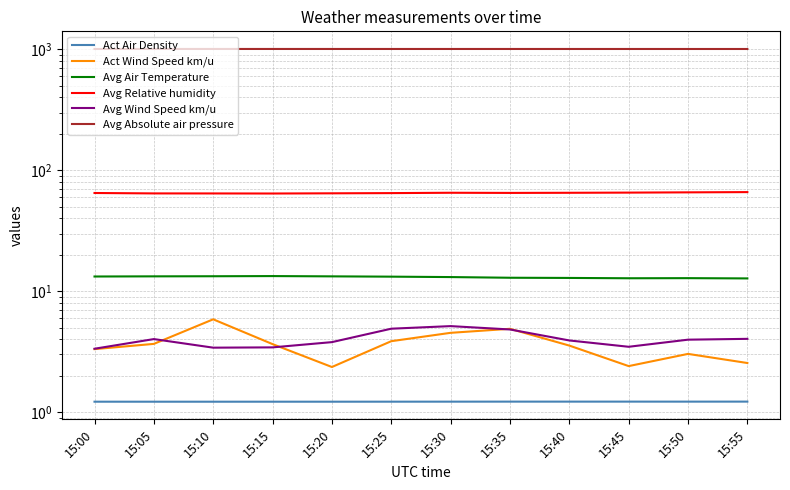

Reading left to right, transcribe all the data shown in this chart.

Act Air Density: 1.2	1.2	1.2	1.2	1.2	1.2	1.2	1.2	1.2	1.2	1.2	1.2
Act Wind Speed km/u: 3.3	3.7	5.9	3.7	2.4	3.9	4.5	4.9	3.6	2.4	3.0	2.6
Avg Air Temperature: 13.2	13.3	13.3	13.3	13.3	13.2	13.1	12.9	12.9	12.8	12.8	12.8
Avg Relative humidity: 64.9	64.4	64.4	64.3	64.5	64.8	65.2	65.0	65.2	65.4	65.7	66.0
Avg Wind Speed km/u: 3.3	4.0	3.4	3.4	3.8	4.9	5.1	4.8	3.9	3.5	4.0	4.0
Avg Absolute air pressure: 1007.6	1007.5	1007.6	1007.6	1007.5	1007.5	1007.4	1007.5	1007.4	1007.4	1007.2	1007.3